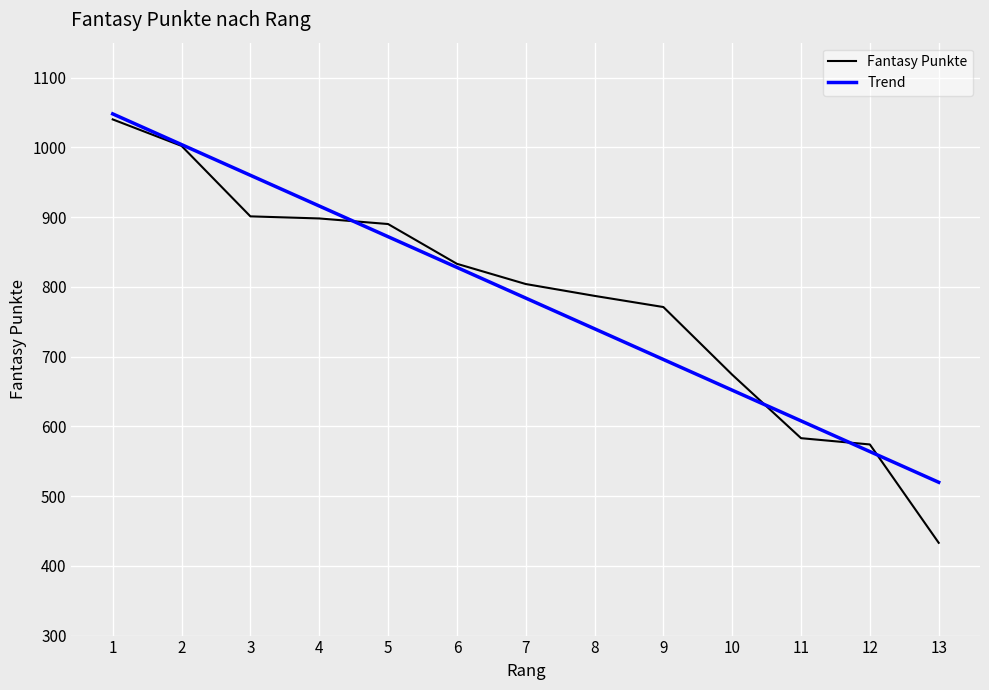

Is the value of Fantasy Punkte at 11 greater than the value of Trend at 1?

No